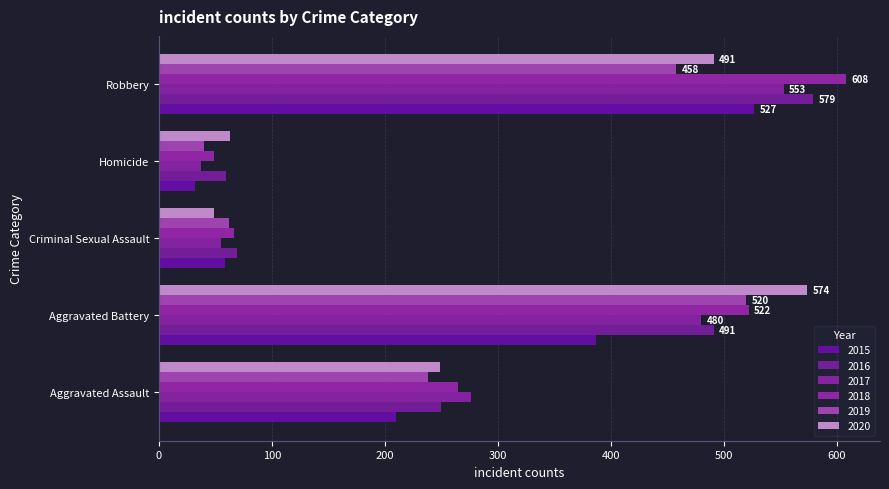

How many values in the 2018 series are below 265?

2